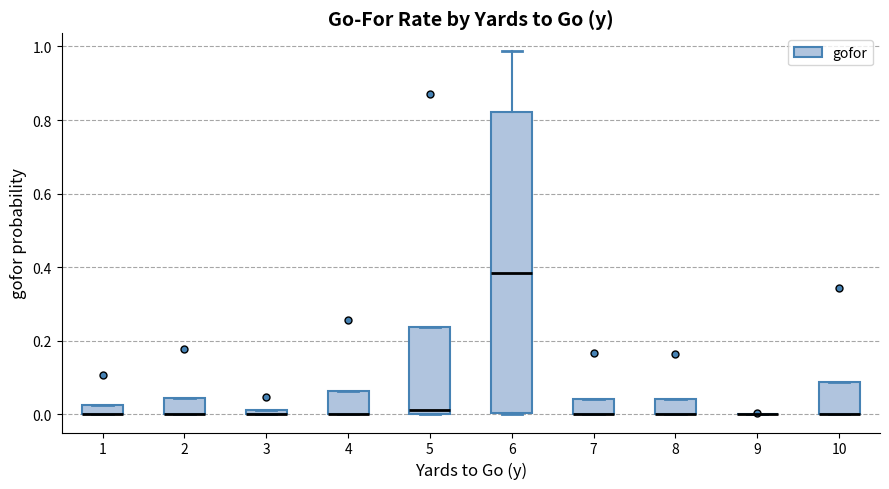

Comparing the boxes themselves (not the whiskers), which one is the tallest?

6